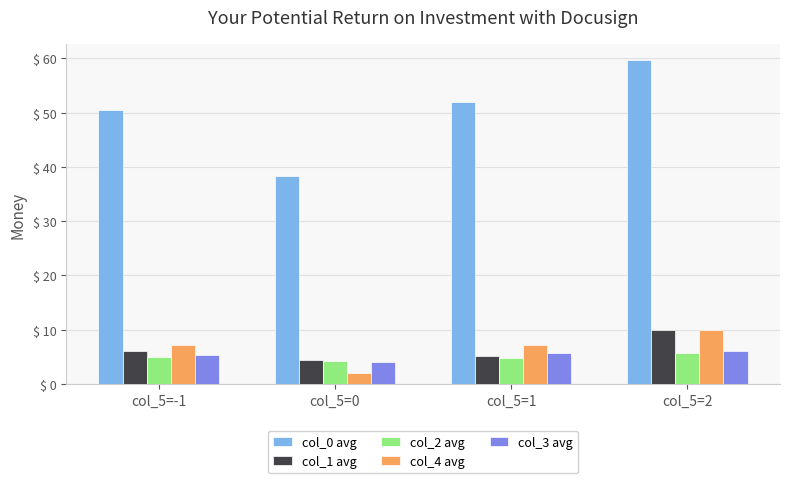

Is the value of col_0 avg at col_5=2 greater than the value of col_1 avg at col_5=-1?

Yes